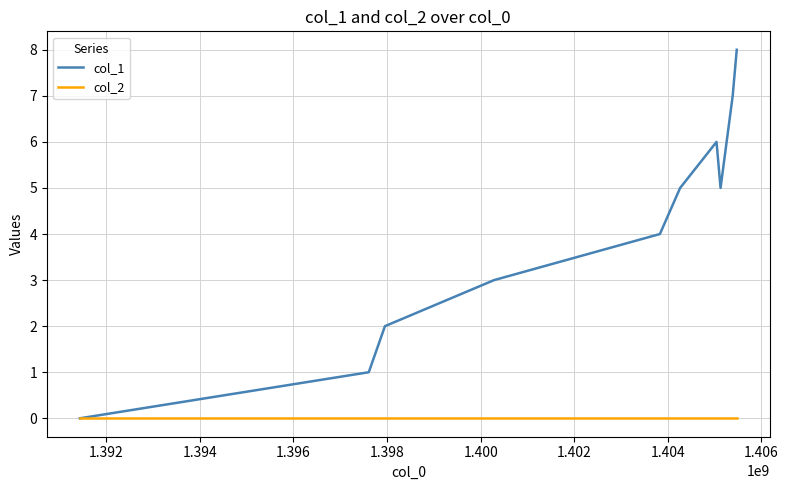

What is the maximum value shown in the chart?

8